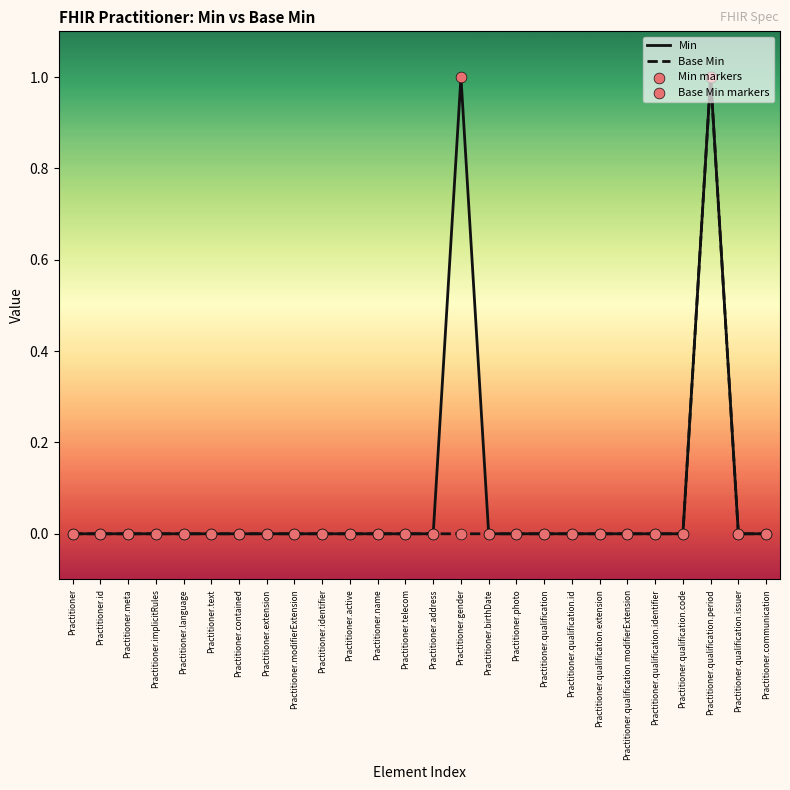

True or false: Base Min has a value of 0 at Practitioner.text.

True